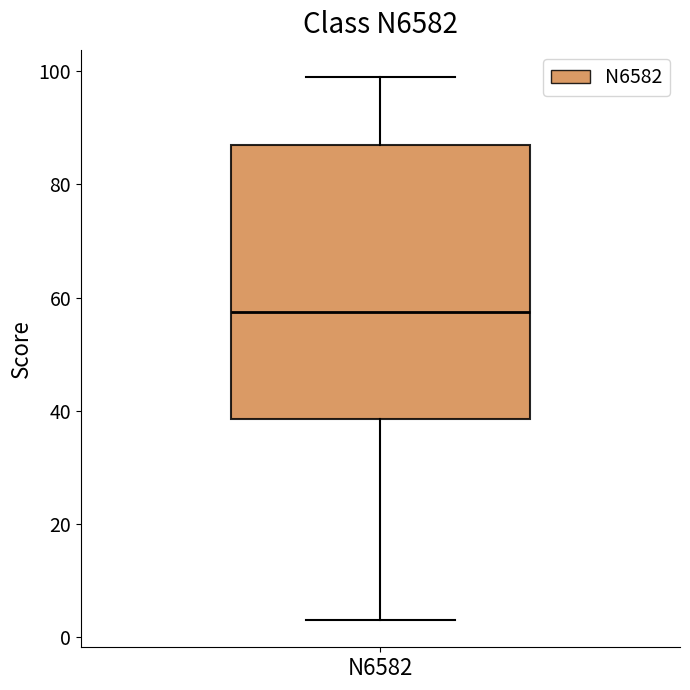

Read this box plot against the y-axis: the position of the median line, the range covered by the box, and the ends of both whiskers. The values are not printed on the chart, so give them approximately, as read against the axis.

median 58, box 38 to 88, whiskers 4 to 100